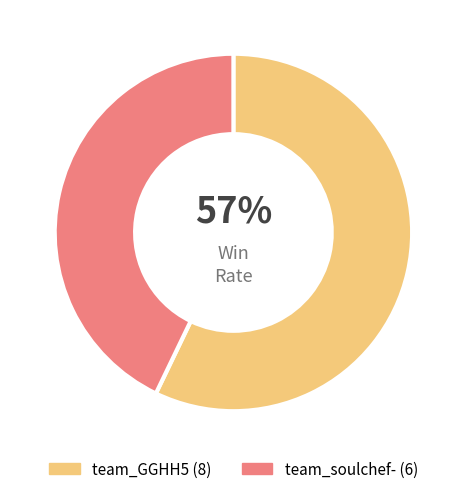

How many slices are in this pie chart?

2